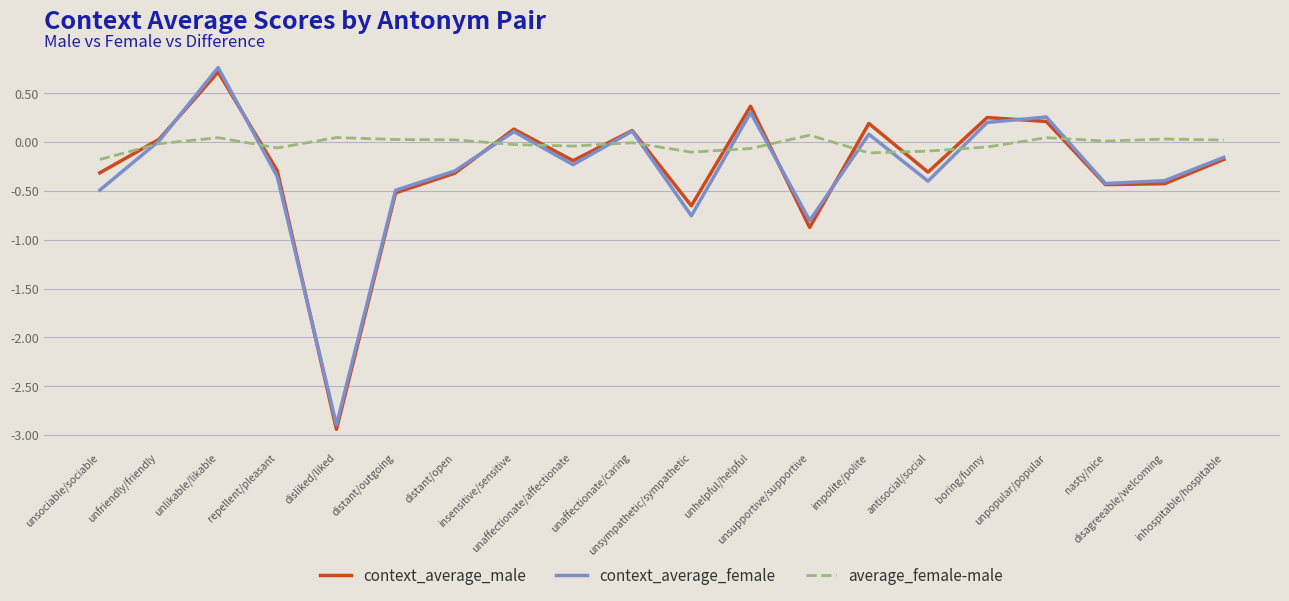

After their last crossing, which series has the higher values: average_female-male or context_average_female?

average_female-male